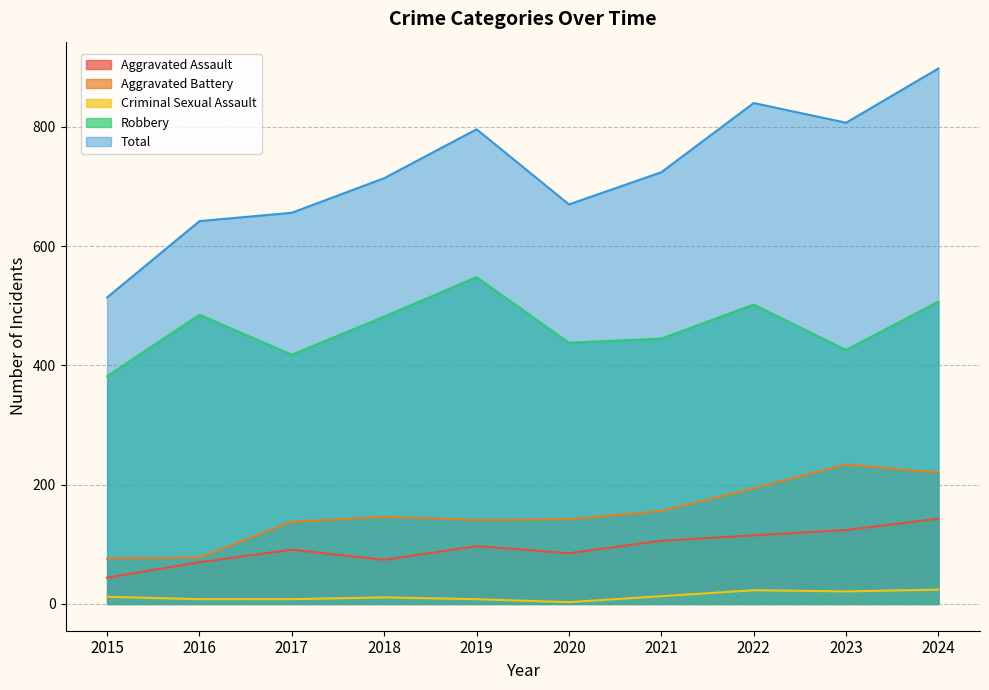

Reading left to right, what are all the values shown in this chart?

Aggravated Assault: 44	70	91	74	97	85	106	115	124	143
Aggravated Battery: 76	78	138	146	141	142	156	194	234	220
Criminal Sexual Assault: 12	8	8	11	8	3	13	23	21	24
Robbery: 382	485	418	482	548	438	445	502	426	507
Total: 514	642	656	714	796	670	724	840	807	898